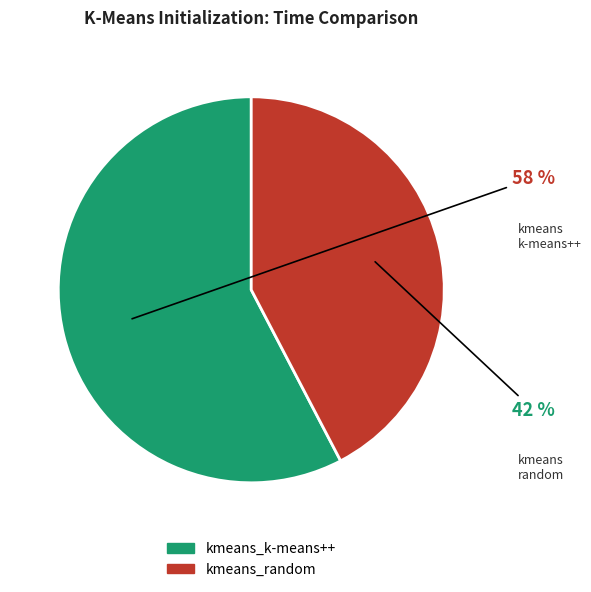

Is the sum of kmeans_random and kmeans_k-means++ greater than half?

Yes